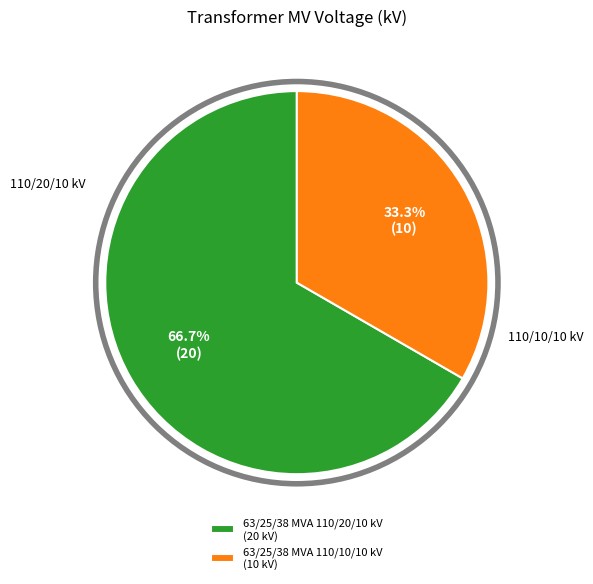

To the nearest percent, what is the difference between the largest and smallest slice percentages?

33%